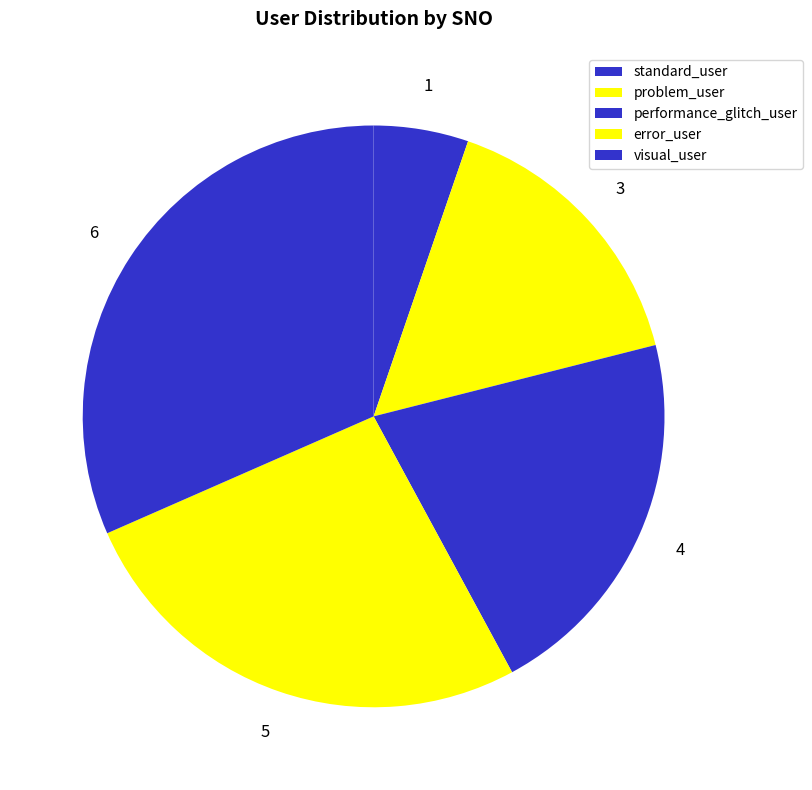

True or false: performance_glitch_user accounts for 15% of the total.

False